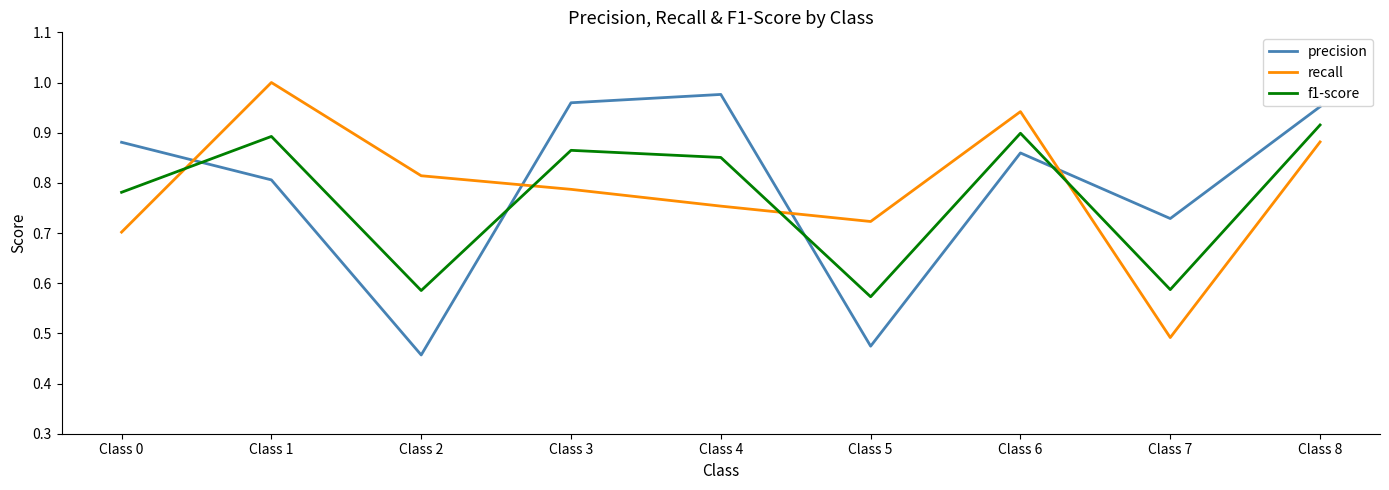

True or false: recall has a value of 0.2 at Class 5.

False